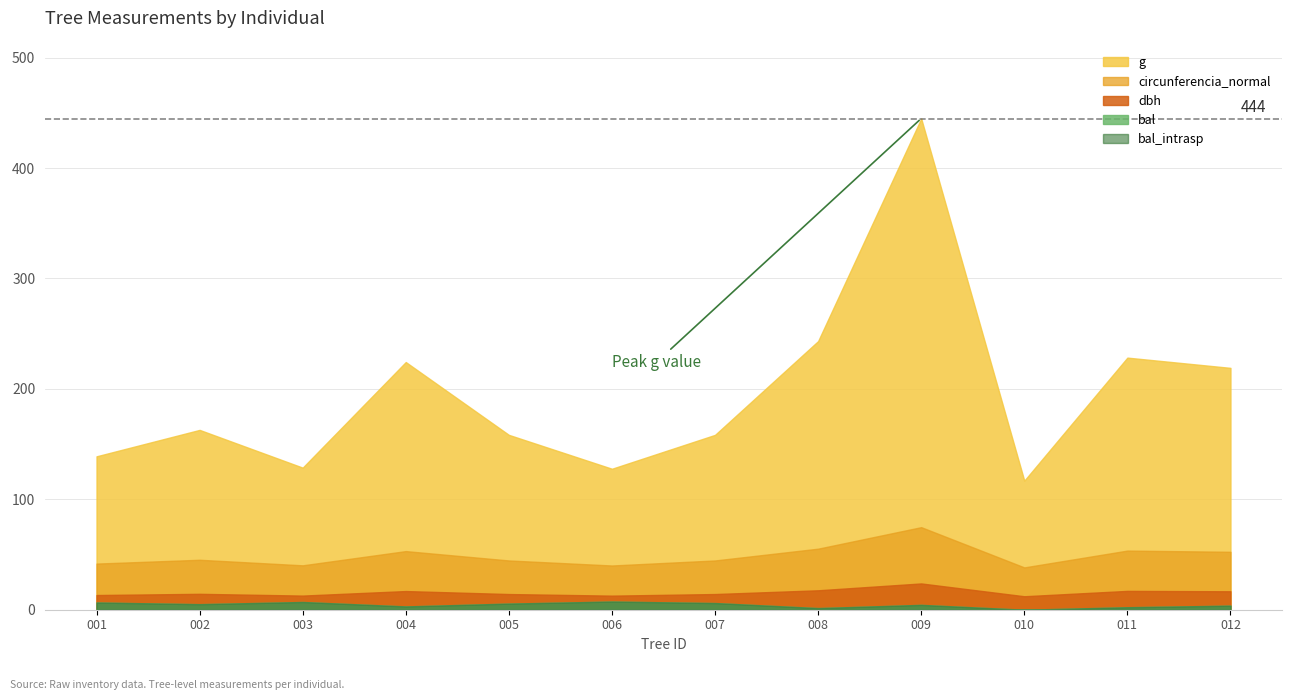

True or false: dbh and g intersect in this chart.

False